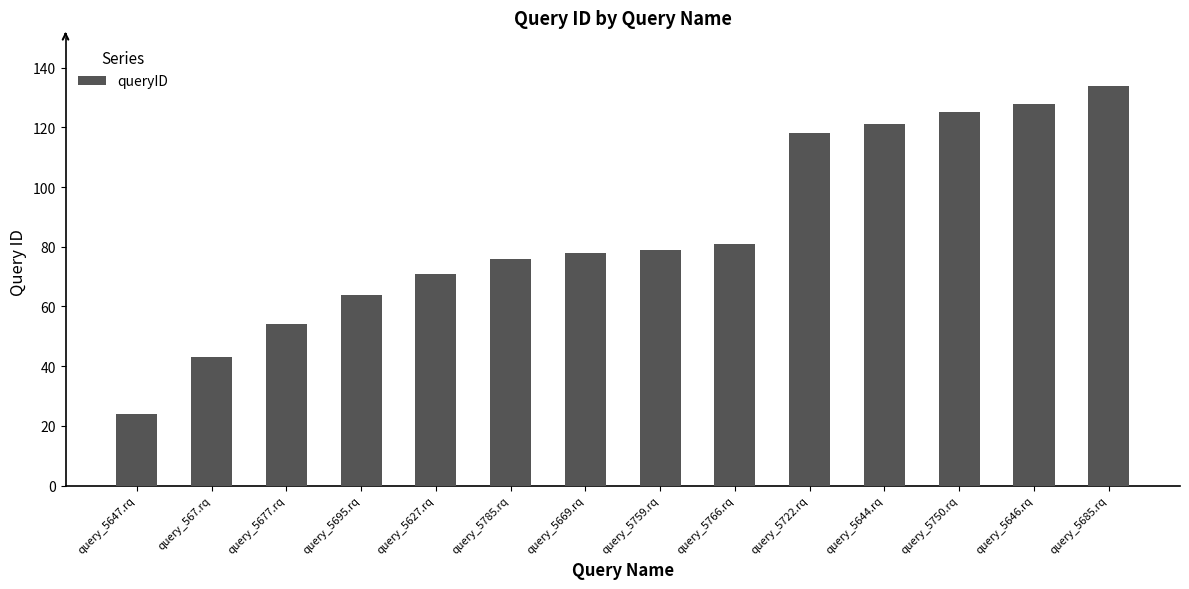

Which category has the lowest value across all series?

query_5647.rq